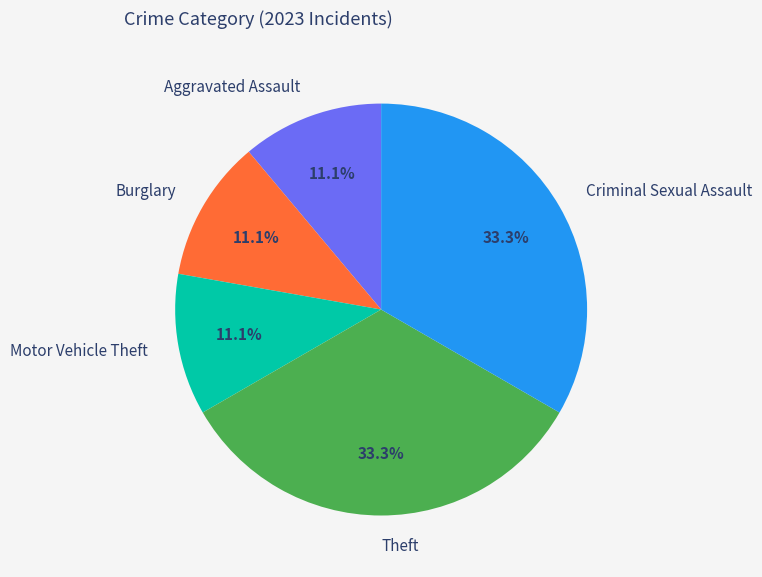

To the nearest percent, what is the average slice percentage?

20%